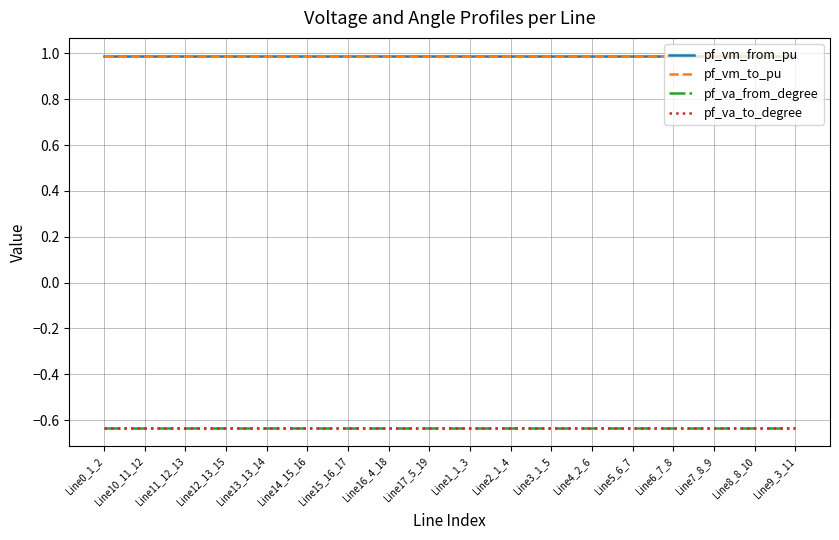

Rank the series by their maximum value, from lowest to highest.

pf_va_from_degree, pf_va_to_degree, pf_vm_from_pu, pf_vm_to_pu